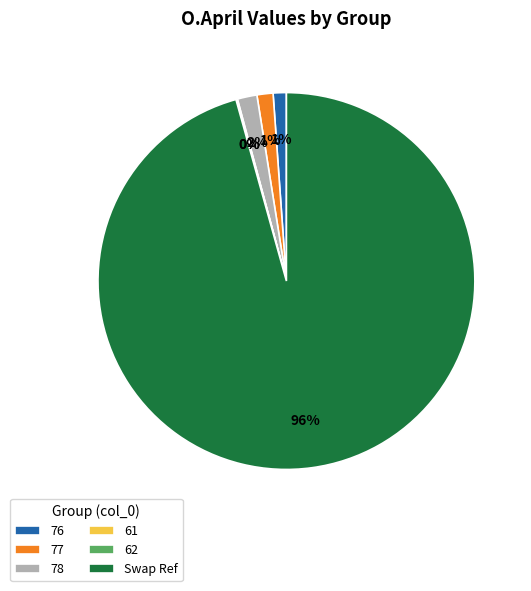

Which category has the biggest portion of the pie?

Swap Ref